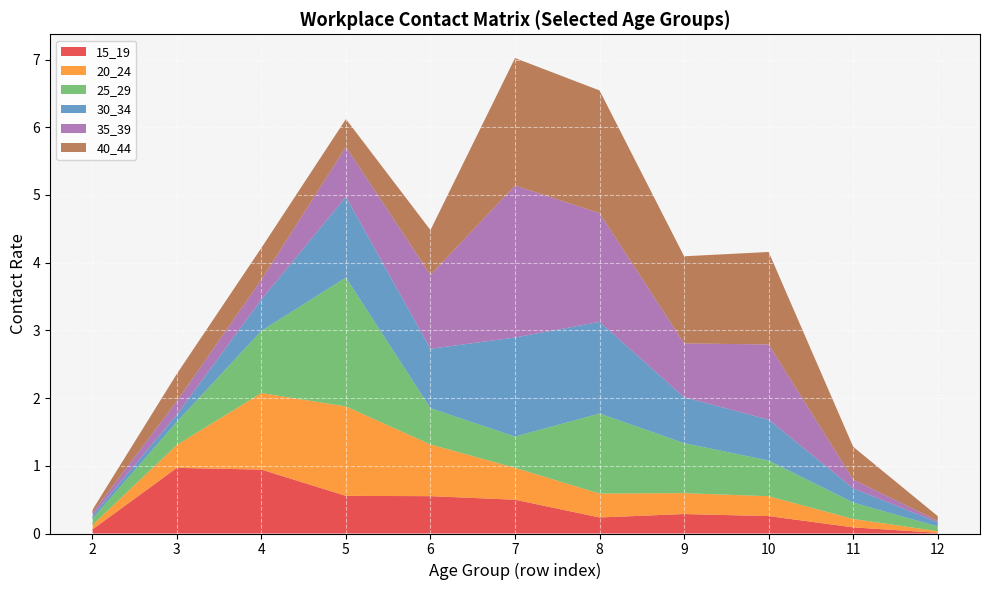

Reading right to left, transcribe all the data shown in this chart.

15_19: 12=0.0	11=0.1	10=0.3	9=0.3	8=0.2	7=0.5	6=0.6	5=0.6	4=0.9	3=1.0	2=0.1
20_24: 12=0.0	11=0.1	10=0.3	9=0.3	8=0.4	7=0.5	6=0.8	5=1.3	4=1.1	3=0.3	2=0.1
25_29: 12=0.1	11=0.2	10=0.5	9=0.7	8=1.2	7=0.5	6=0.5	5=1.9	4=0.9	3=0.3	2=0.1
30_34: 12=0.1	11=0.2	10=0.6	9=0.7	8=1.4	7=1.5	6=0.9	5=1.2	4=0.5	3=0.1	2=0.0
35_39: 12=0.0	11=0.1	10=1.1	9=0.8	8=1.6	7=2.2	6=1.1	5=0.7	4=0.3	3=0.2	2=0.0
40_44: 12=0.1	11=0.5	10=1.4	9=1.3	8=1.8	7=1.9	6=0.7	5=0.4	4=0.5	3=0.4	2=0.0